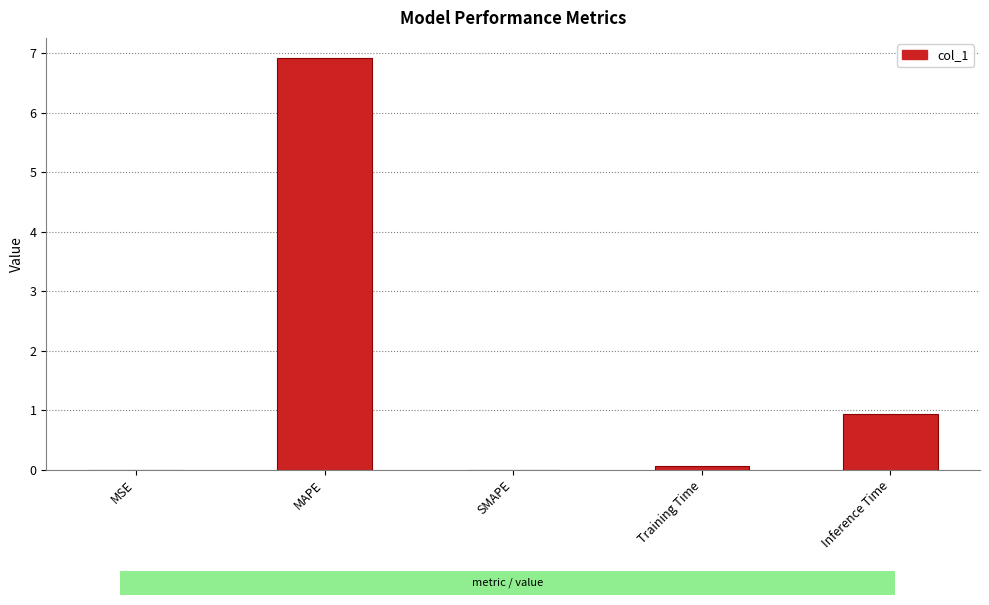

What is the sum of all values?

7.9